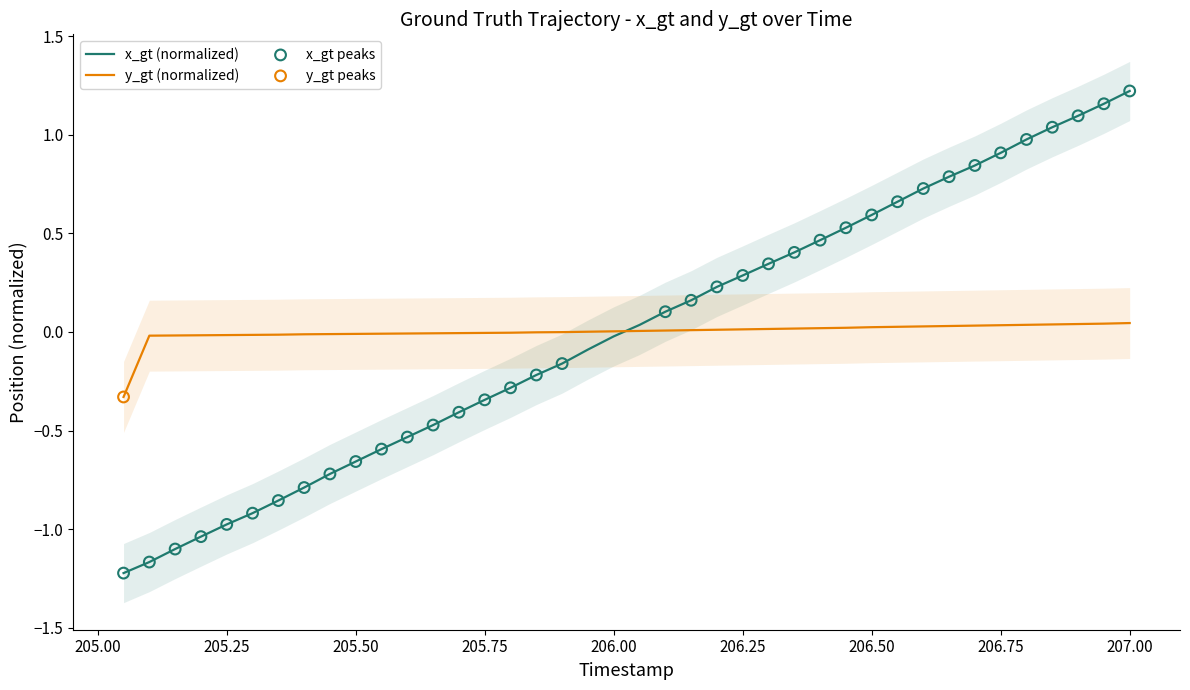

At which label does x_gt (normalized) reach its peak?

207.00